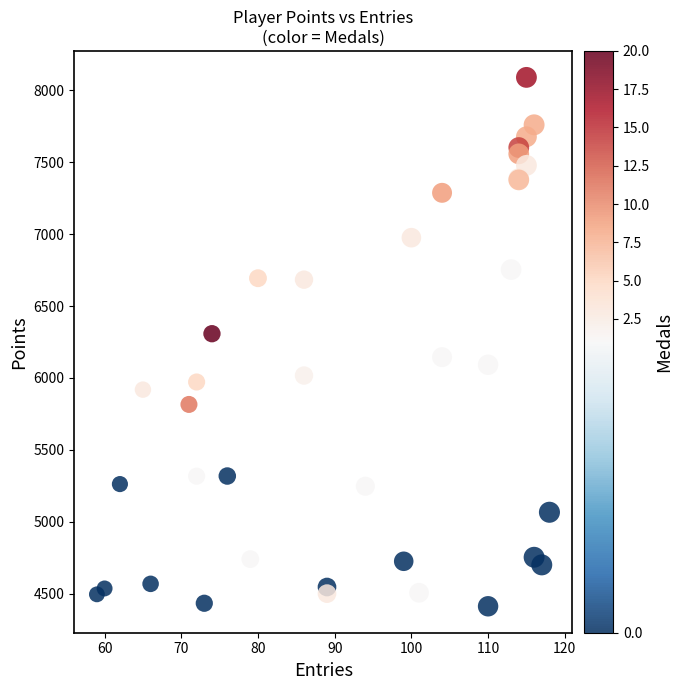

What Y value in the scatter plot is closest to 6251?

6308